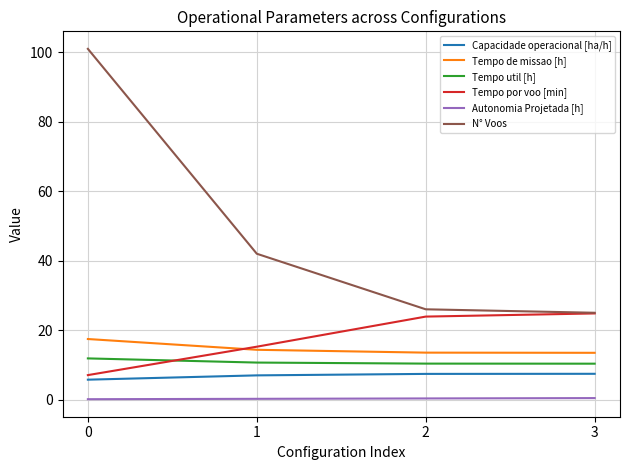

How many lines are shown in the chart?

6